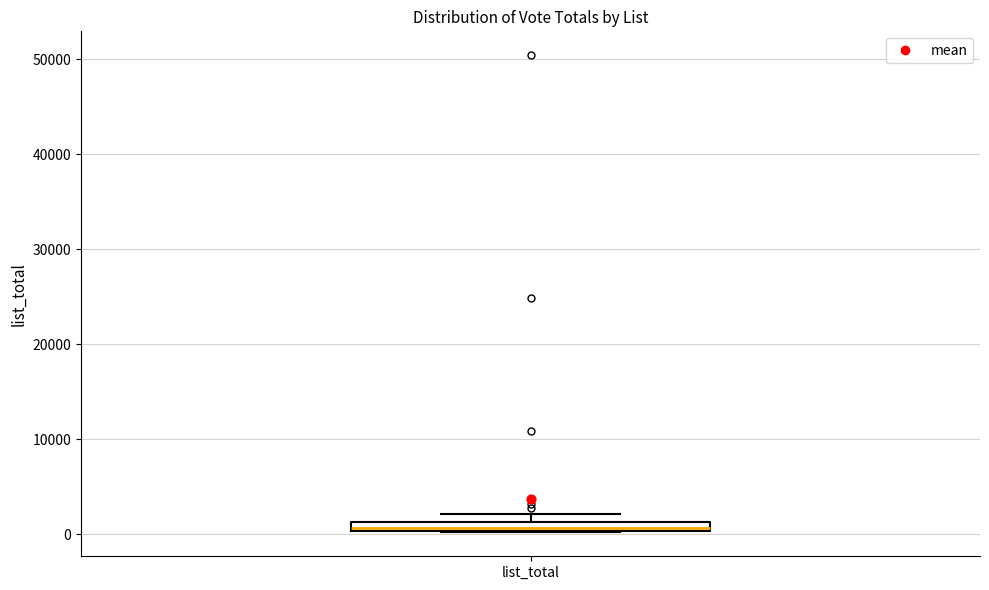

Where is the lower edge of the box for list_total on the y-axis? The values are not printed on the chart, so give them approximately, as read against the axis.

0